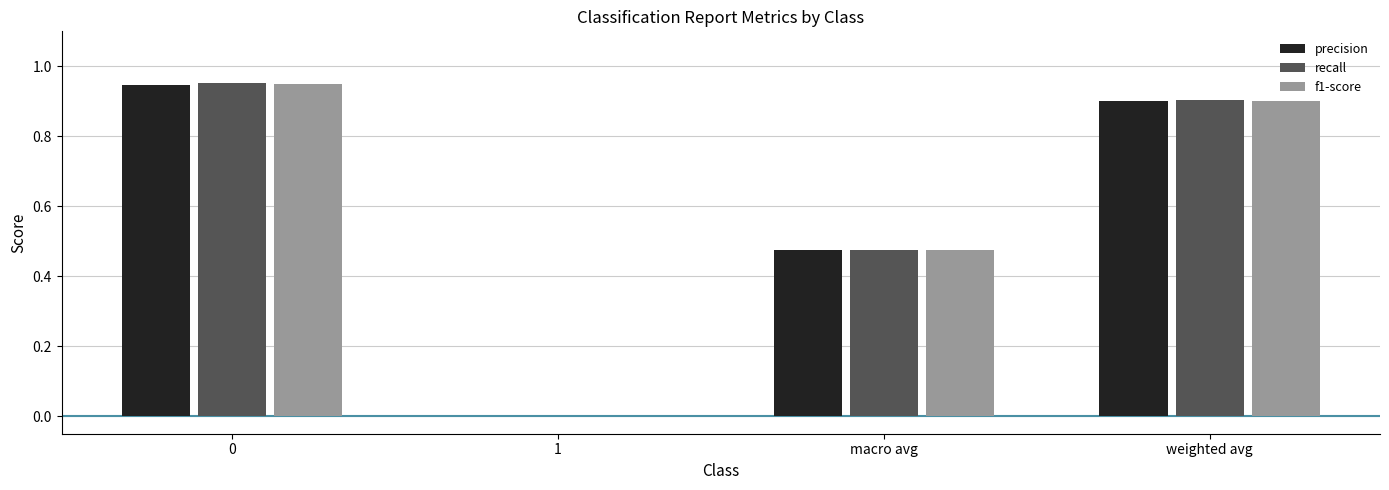

What is the sum of all recall values?

2.3